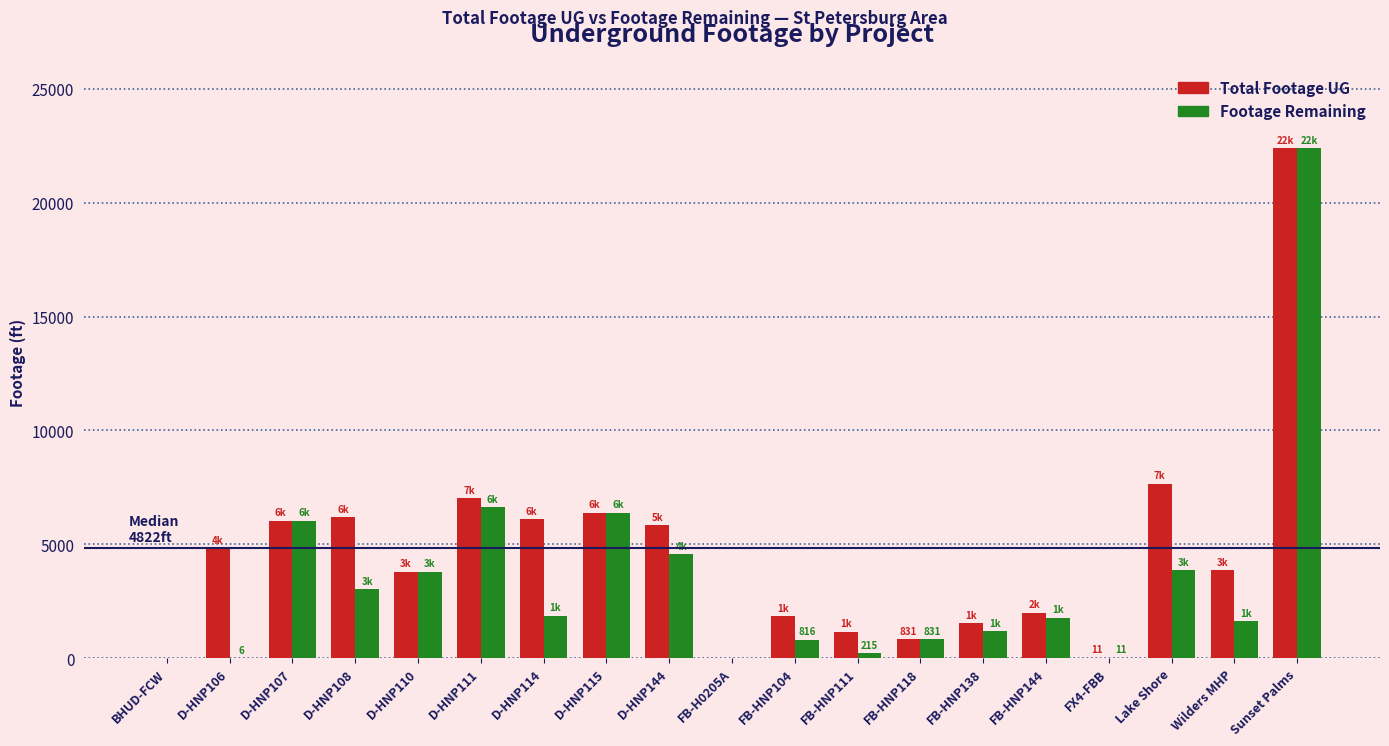

Count the number of categories in the chart.

19